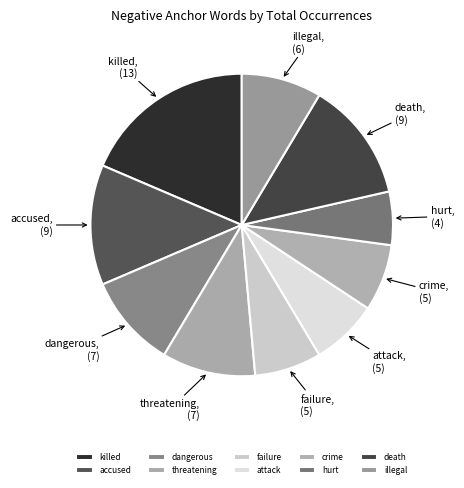

Which has a higher value, illegal or killed?

killed